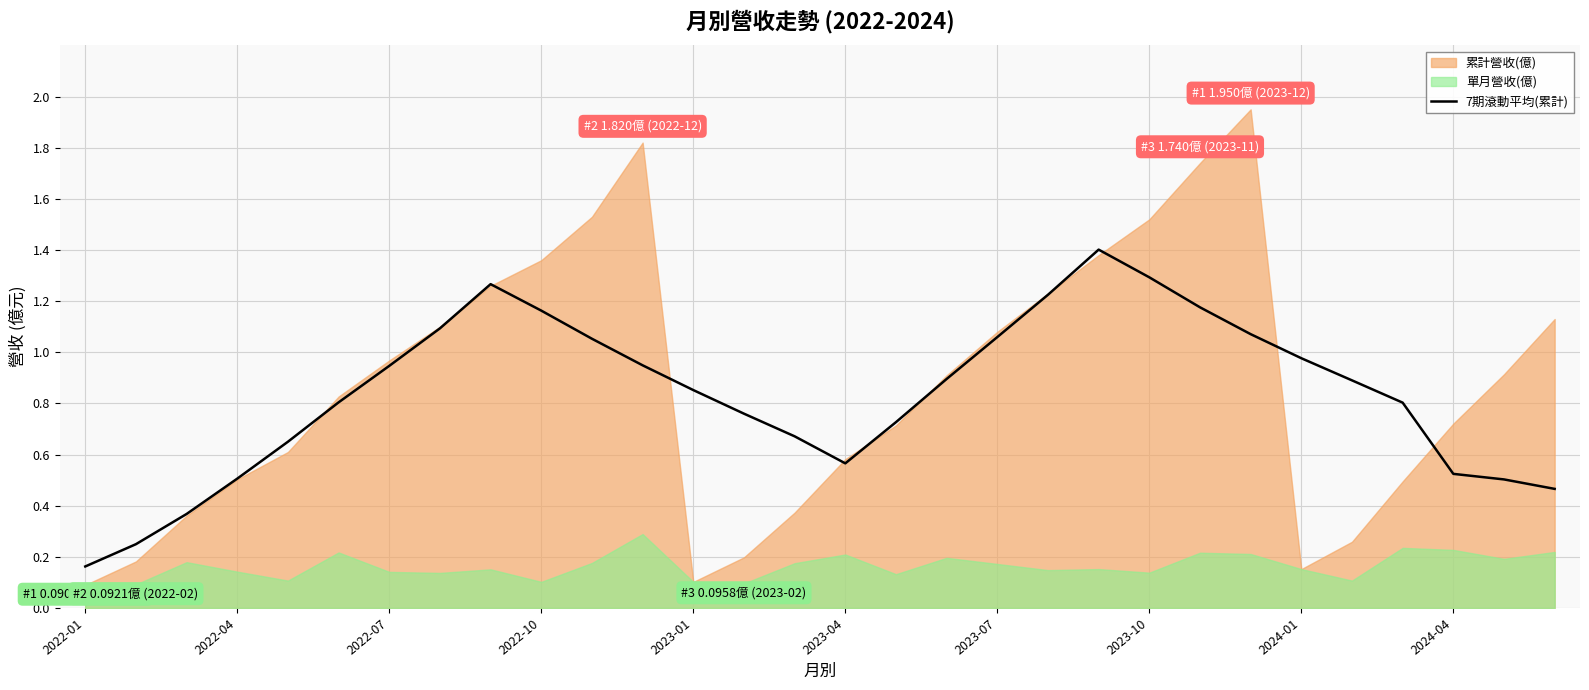

Where is 7期滾動平均(累計) nearest to the value 0?

2022-01